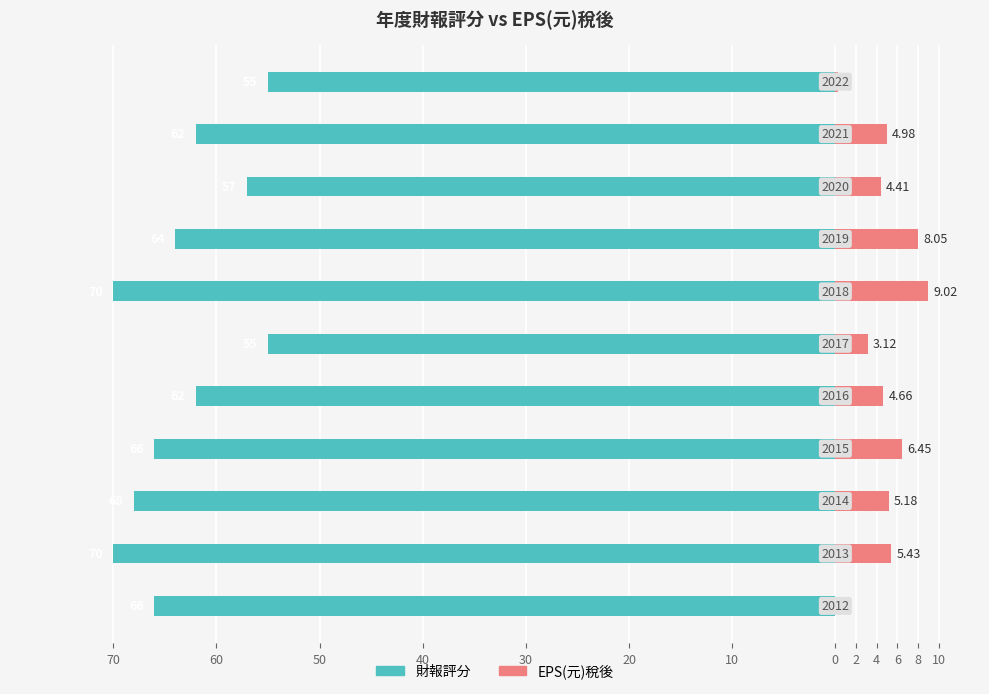

Which series has the largest range (max minus min)?

財報評分